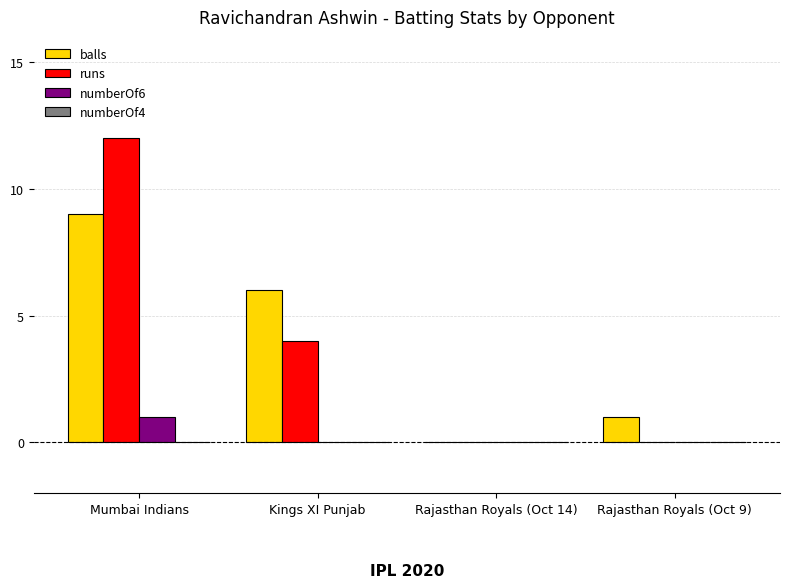

True or false: runs has a value of 6 at Kings XI Punjab.

False